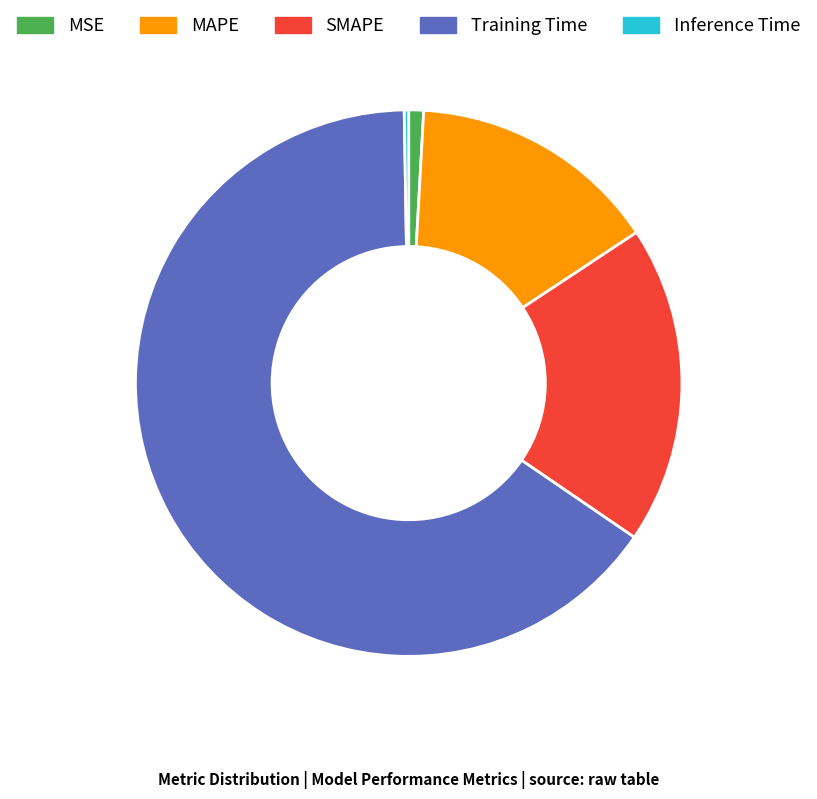

Is it true that MSE is 1% of the pie?

True